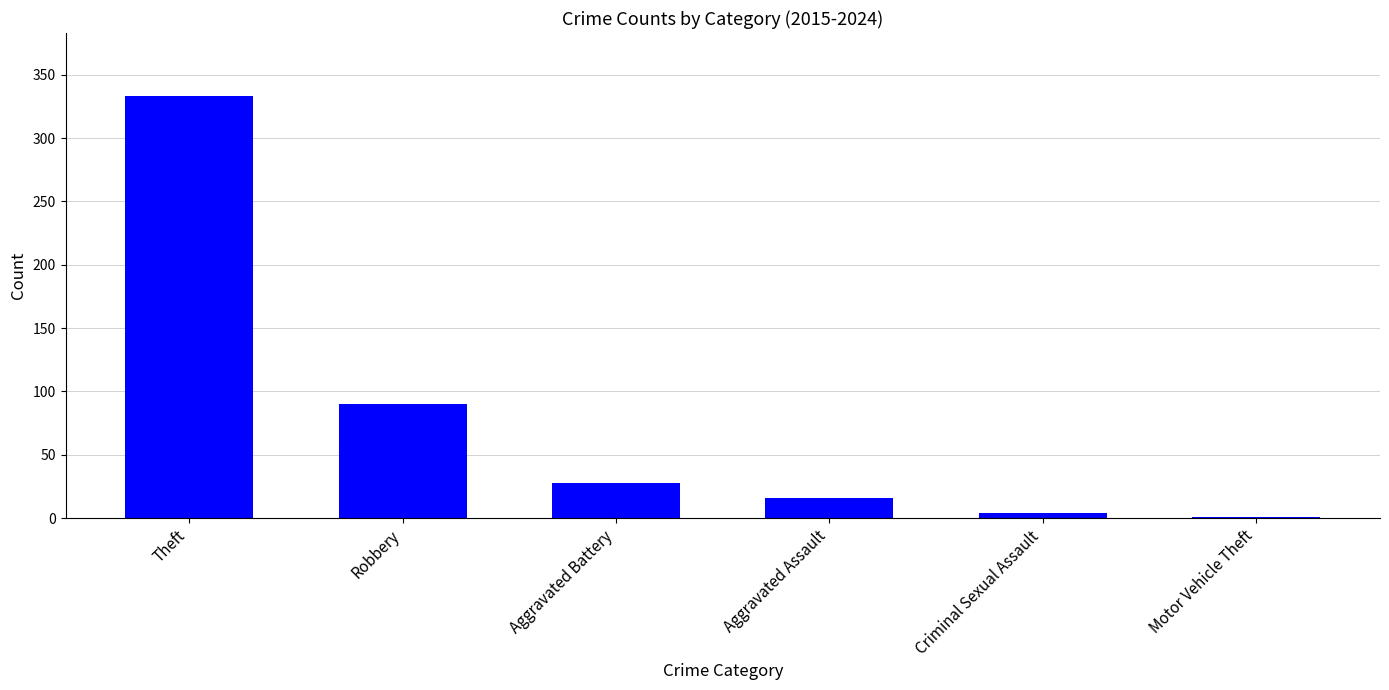

Reading left to right, transcribe all the data shown in this chart.

Theft=333	Robbery=90	Aggravated Battery=28	Aggravated Assault=16	Criminal Sexual Assault=4	Motor Vehicle Theft=1